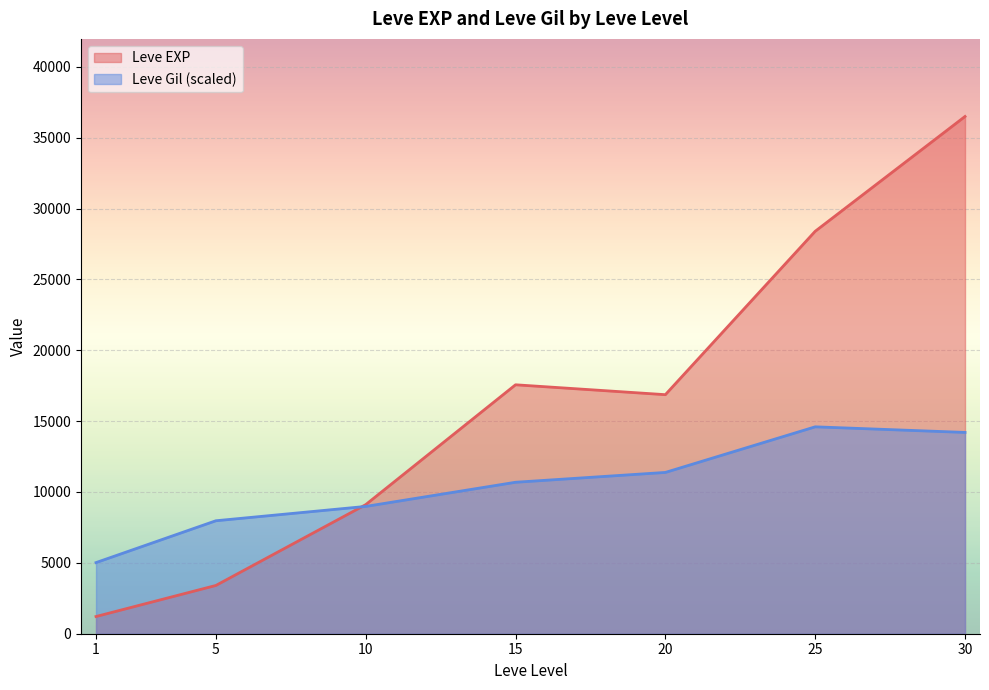

Which has a higher value, 10 or 15?

15